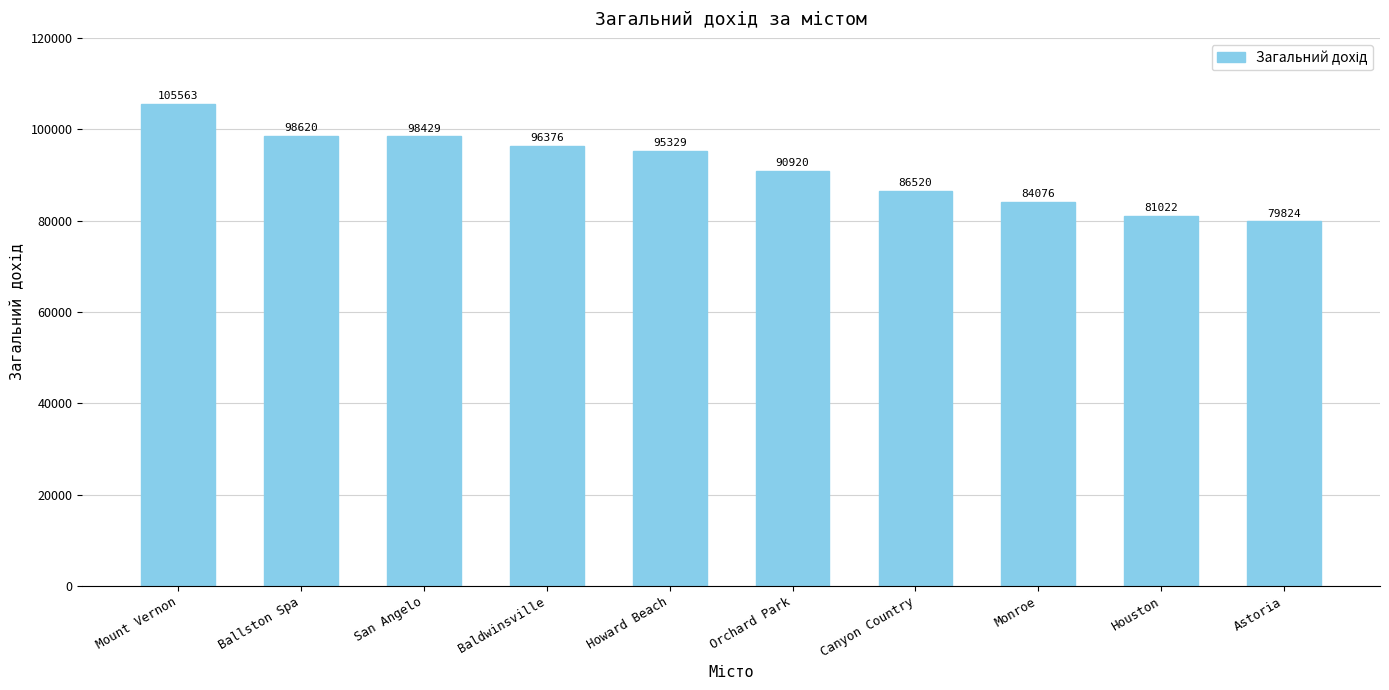

What is the sum of the values at Astoria and Orchard Park?

170744.2